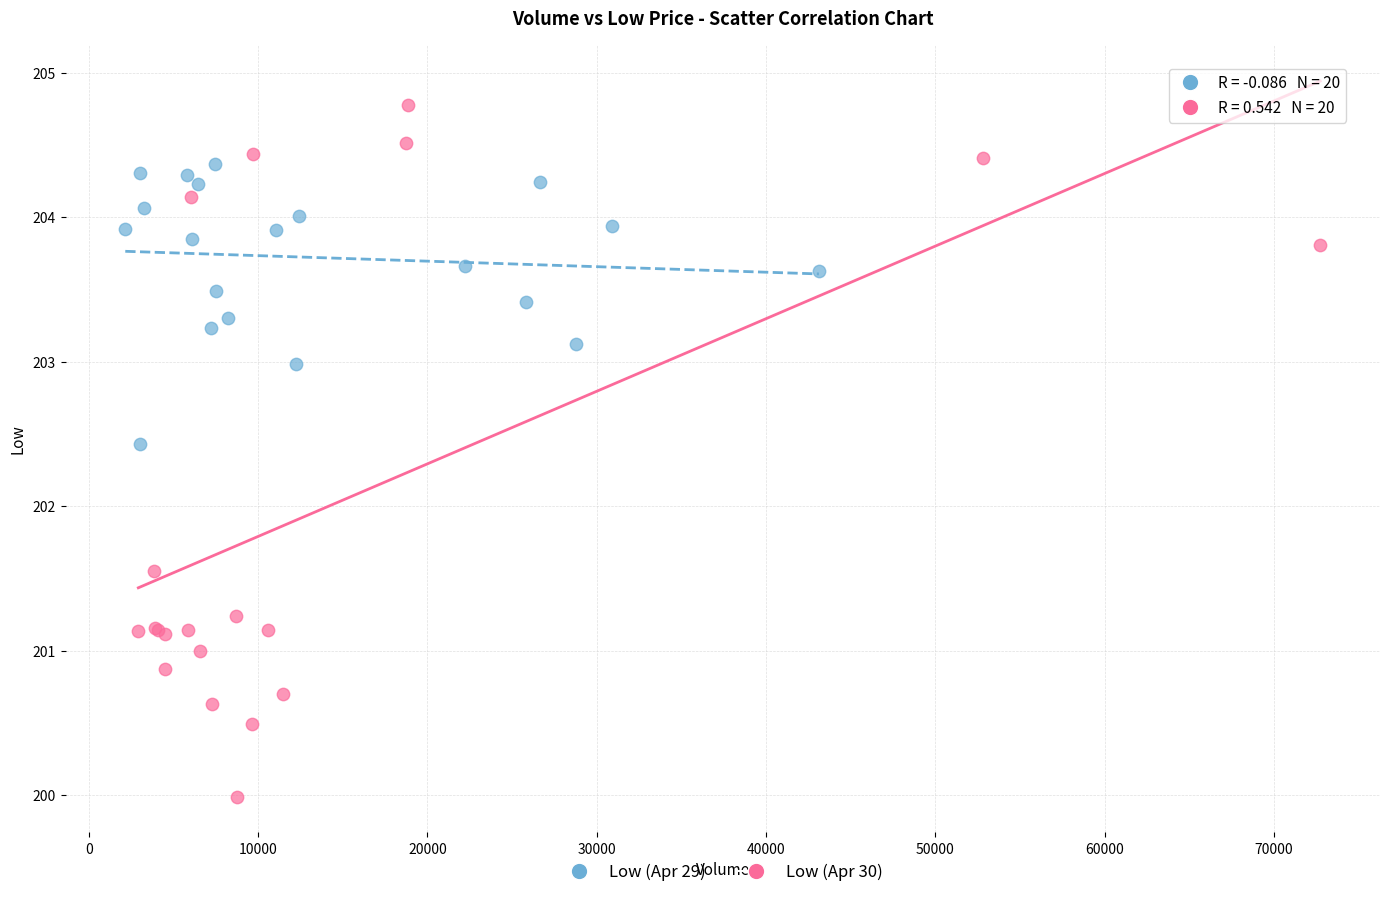

What are all the series names shown in the legend?

Low (Apr 29), Low (Apr 30)